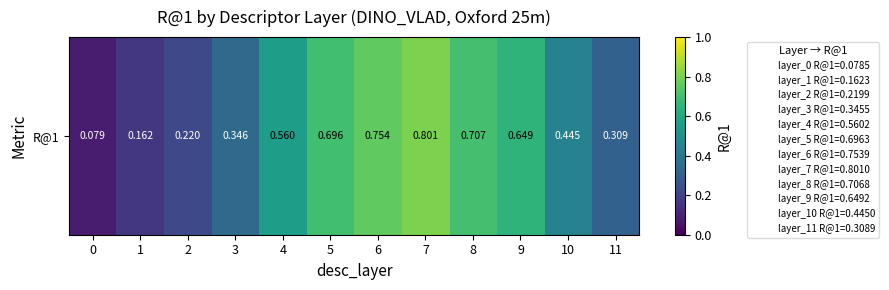

Reading left to right, transcribe all the data shown in this chart.

0=0.1	1=0.2	2=0.2	3=0.3	4=0.6	5=0.7	6=0.8	7=0.8	8=0.7	9=0.6	10=0.4	11=0.3